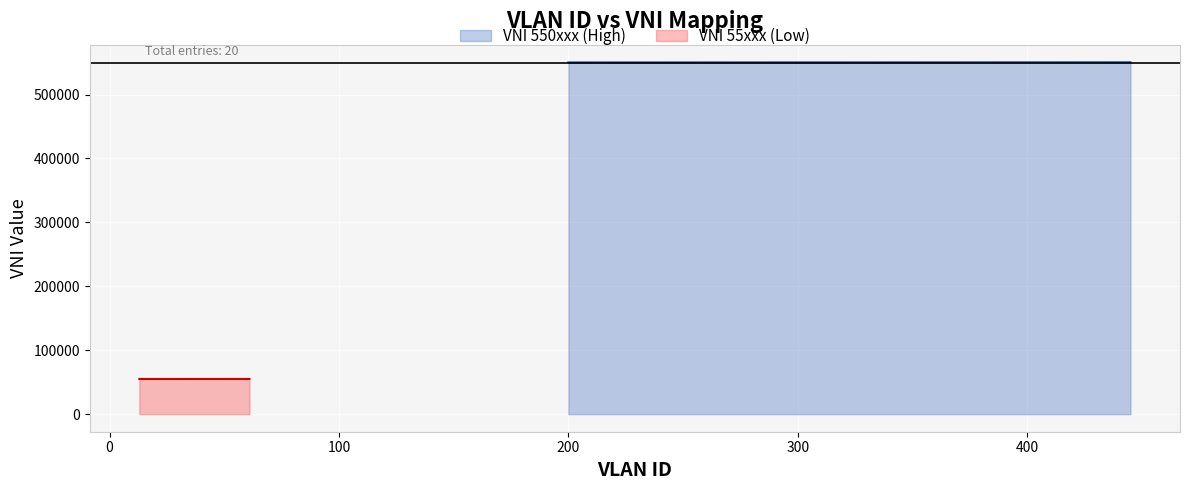

What is the sum of the values at 15 and 21?

110036